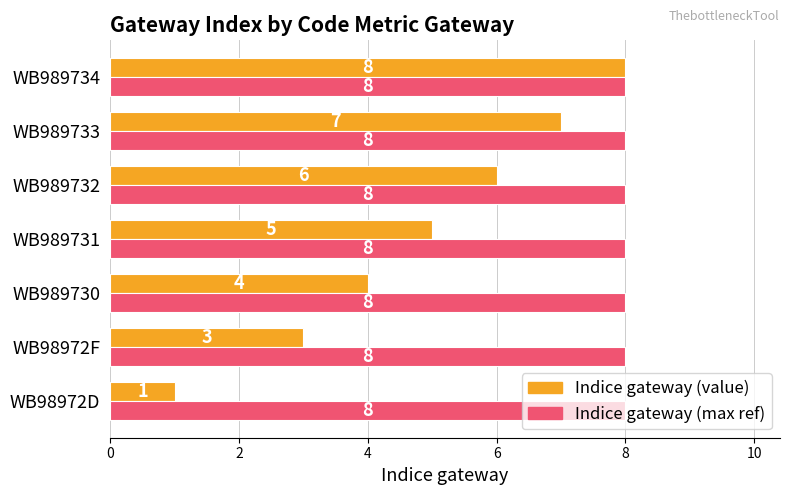

Which series has the largest range (max minus min)?

Indice gateway (value)